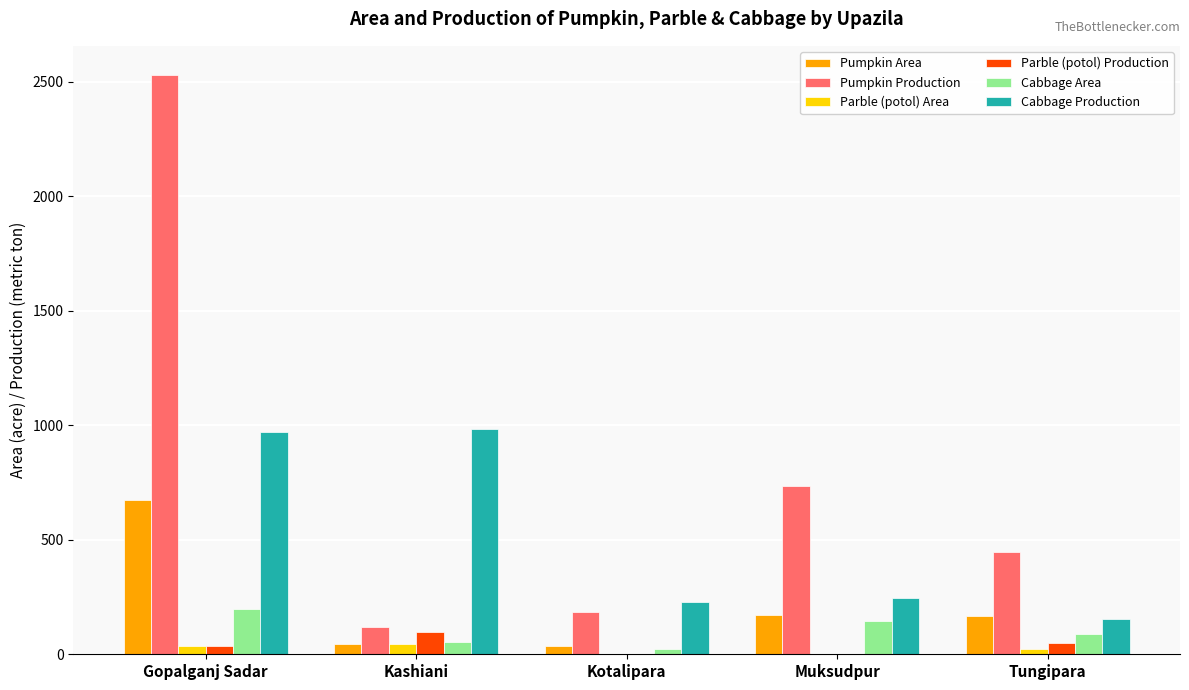

Count the number of data series in this chart.

6